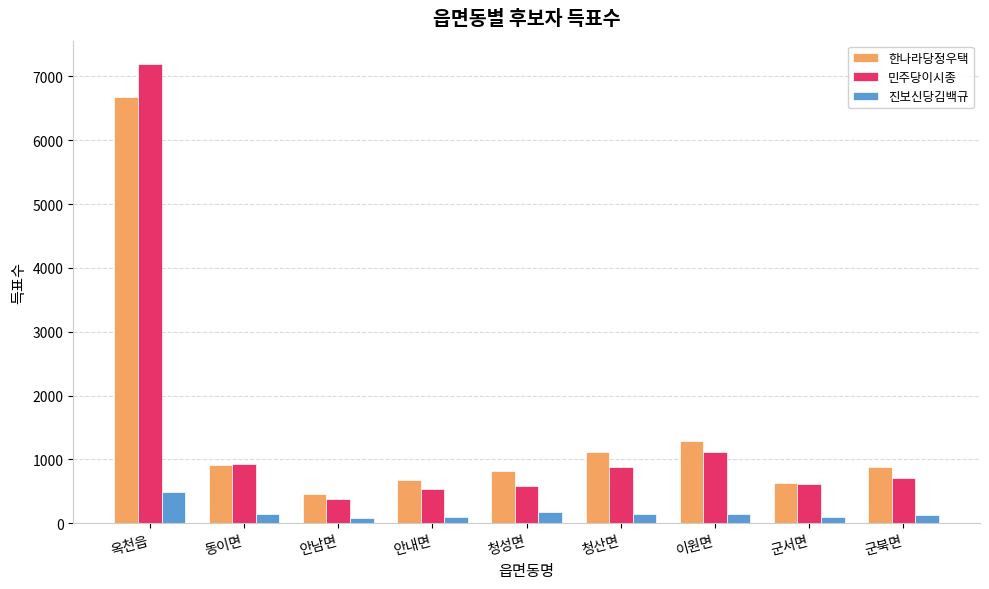

What is the sum of all 한나라당정우택 values?

13461